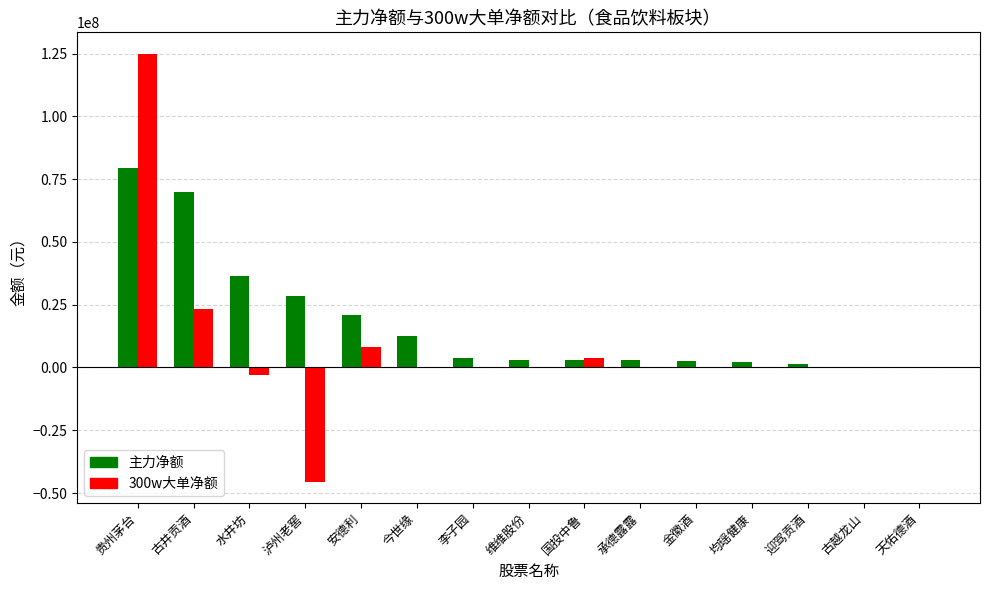

Which series has the largest total across all categories?

主力净额